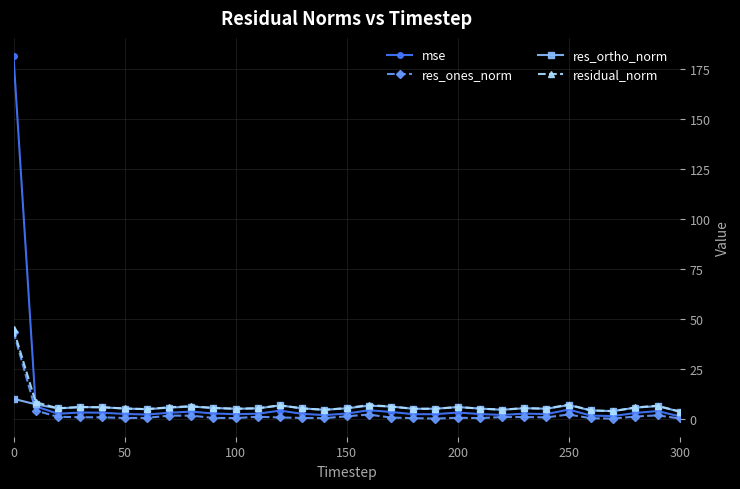

True or false: res_ones_norm has more than 2 points higher than both neighbors.

True